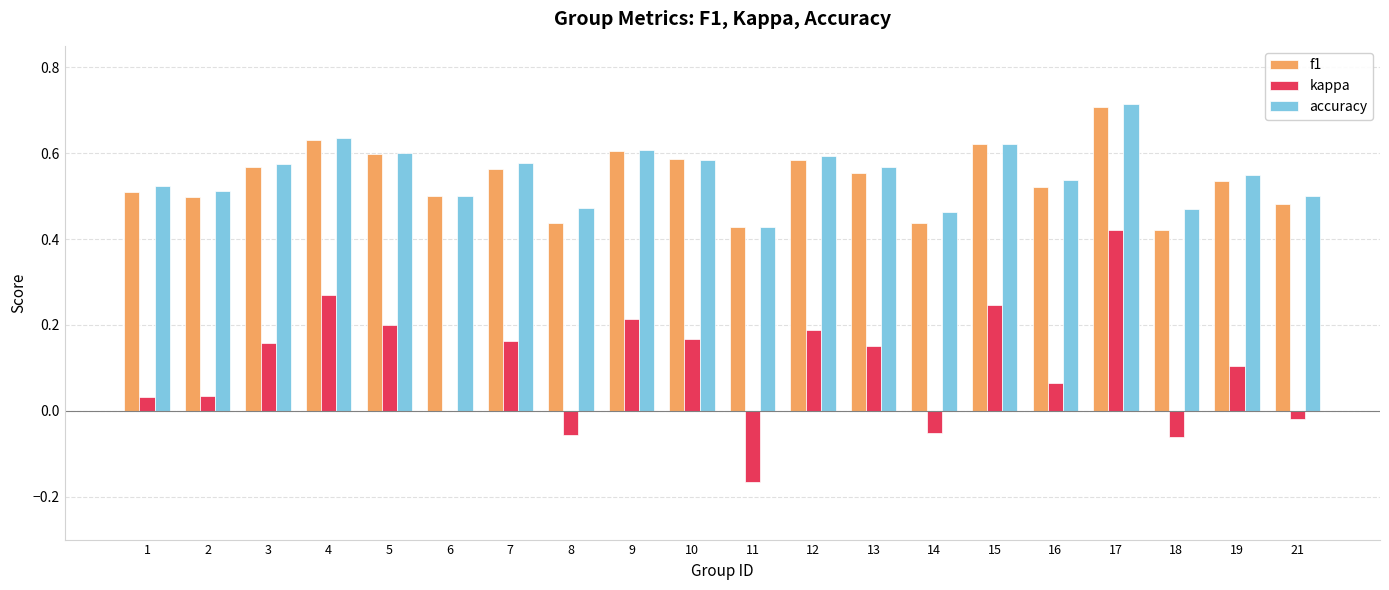

Which category has the highest value across all series?

17